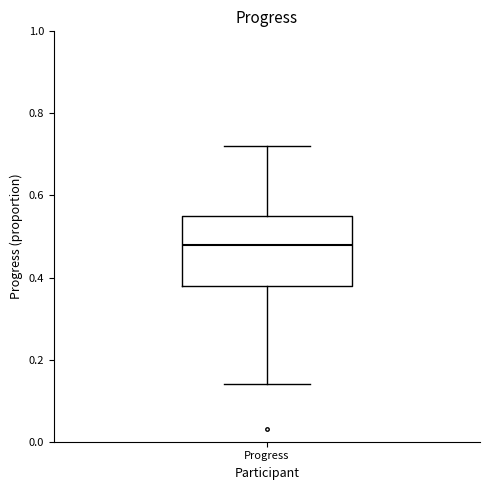

Transcribe this box plot: give where the median line is, the range the box spans, and where the two whiskers end, as read against the y-axis. The values are not printed on the chart, so give them approximately, as read against the axis.

median 0.48, box 0.38 to 0.56, whiskers 0.14 to 0.72